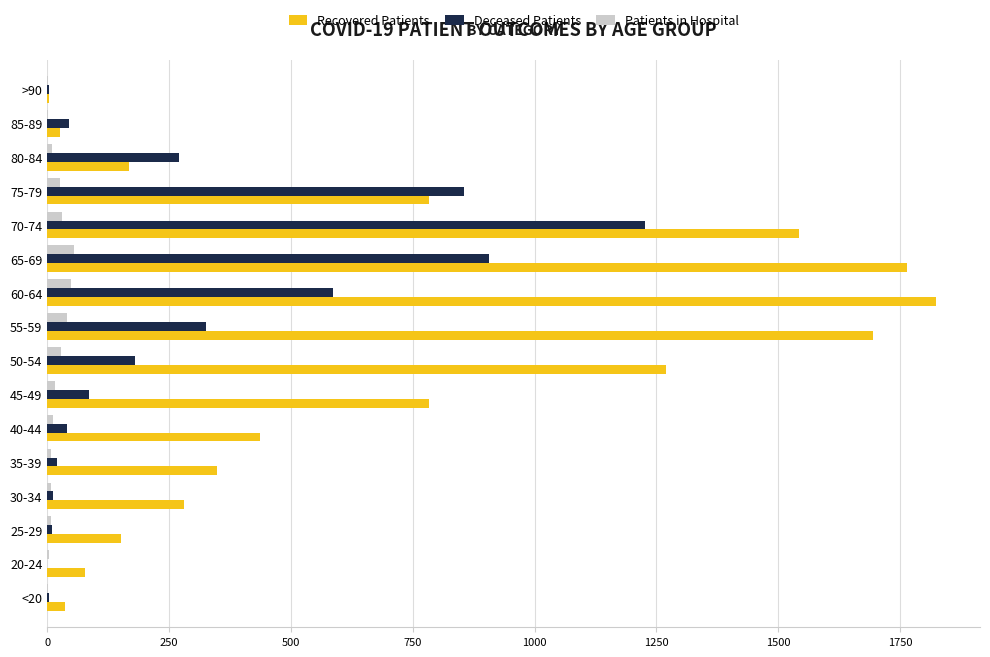

Between 70-74 and 80-84, which series saw the biggest shift?

Recovered Patients